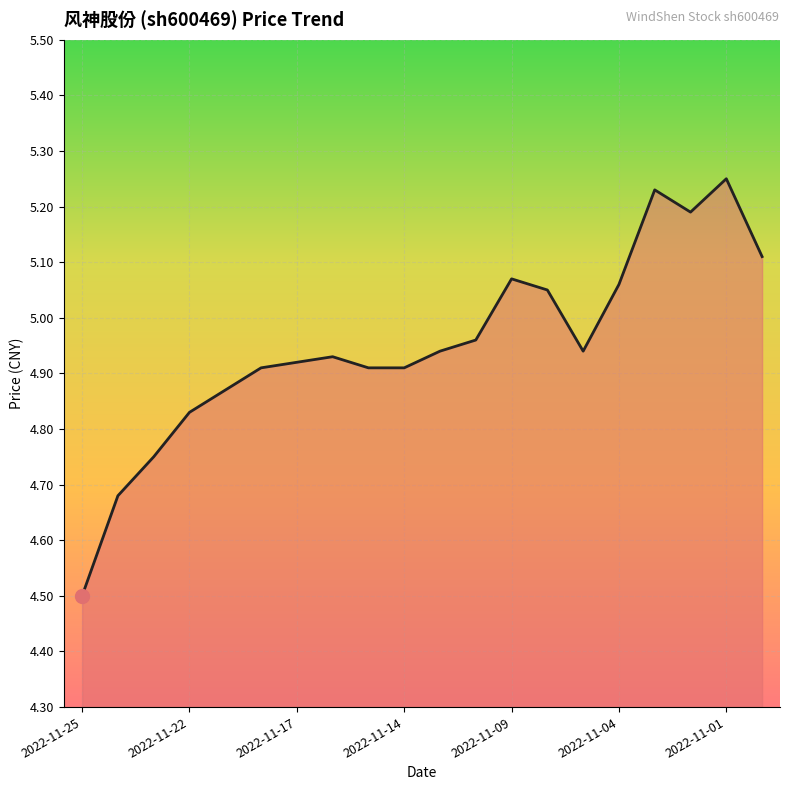

What is the smallest value displayed?

4.5